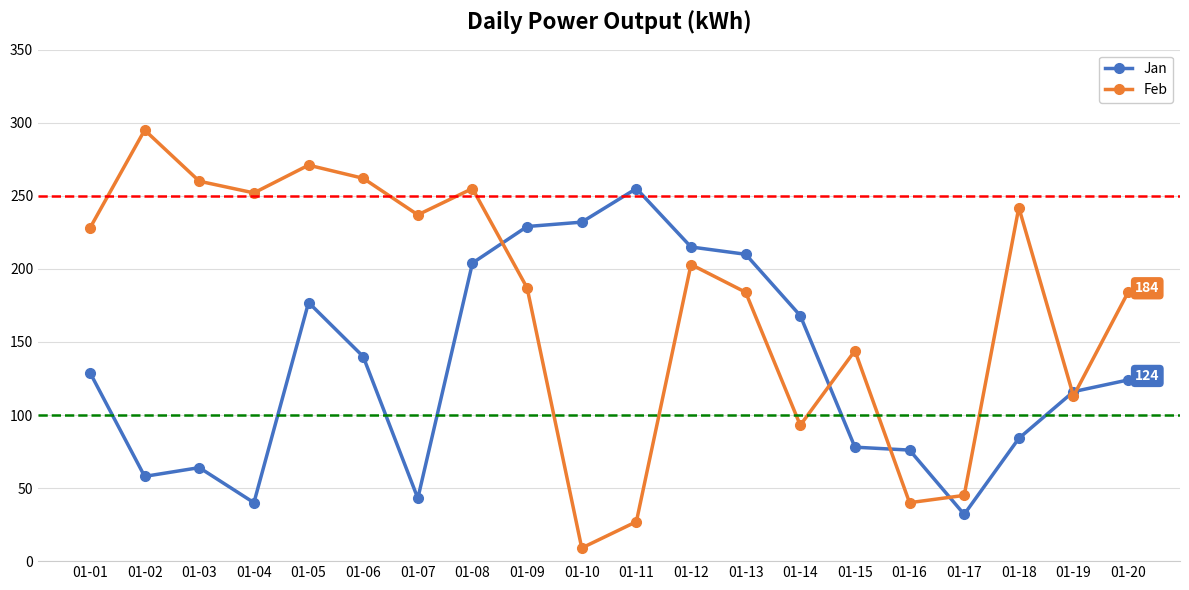

At which label does Feb reach its minimum?

01-10